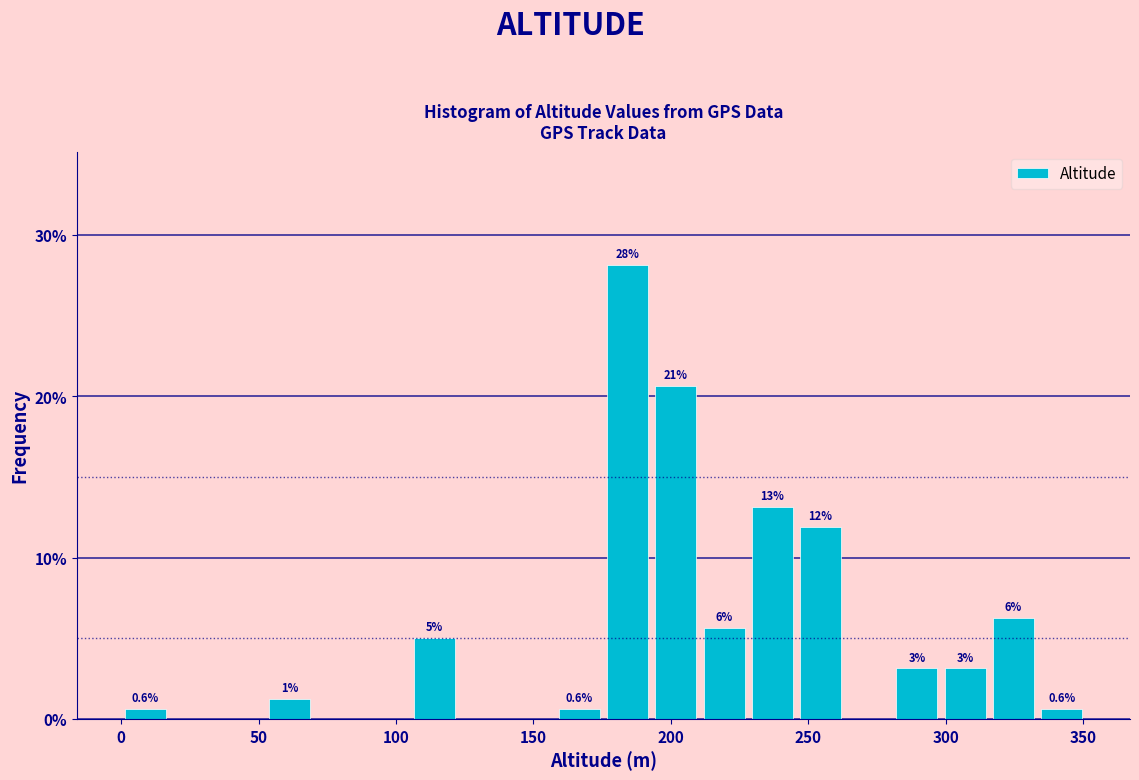

Read against the x-axis, roughly where is the centre of the tallest bar?

185